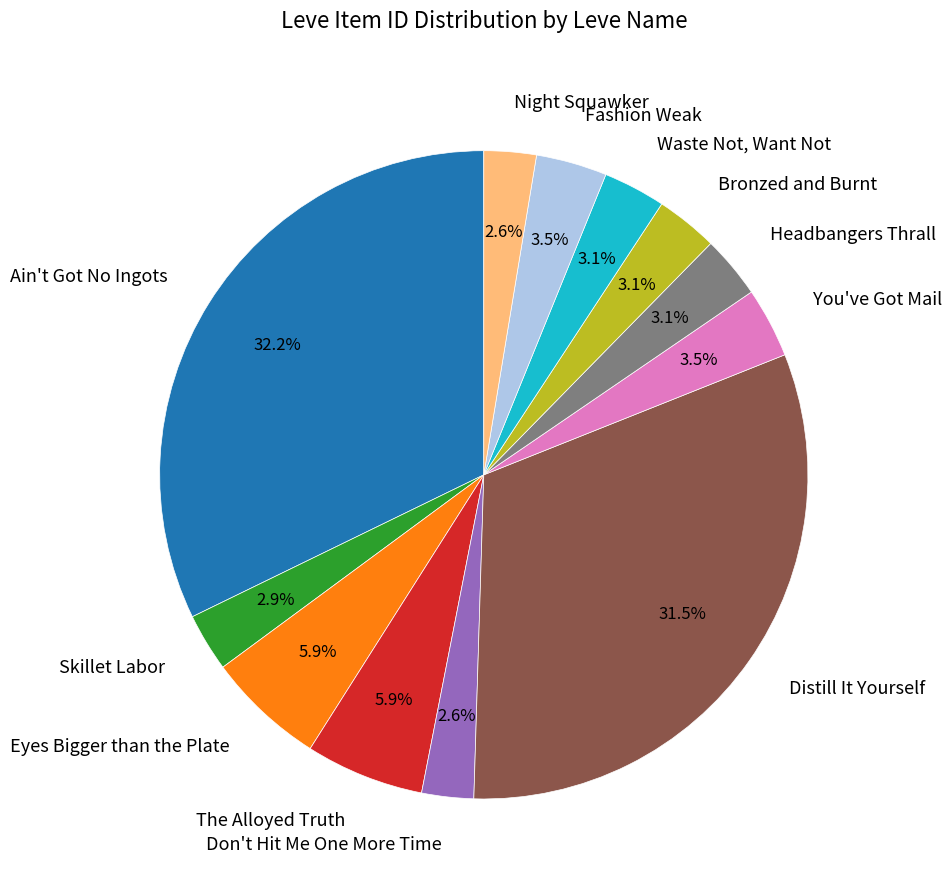

To the nearest percent, what is the difference between the largest and smallest slice percentages?

30%